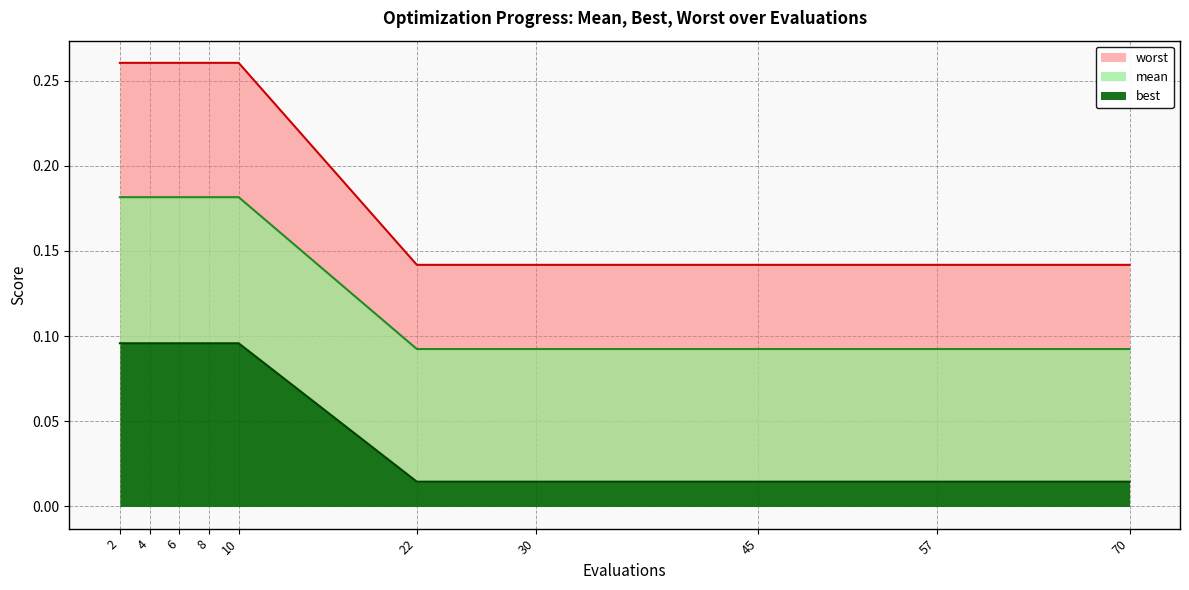

What is the total value across all series at 22?

0.2